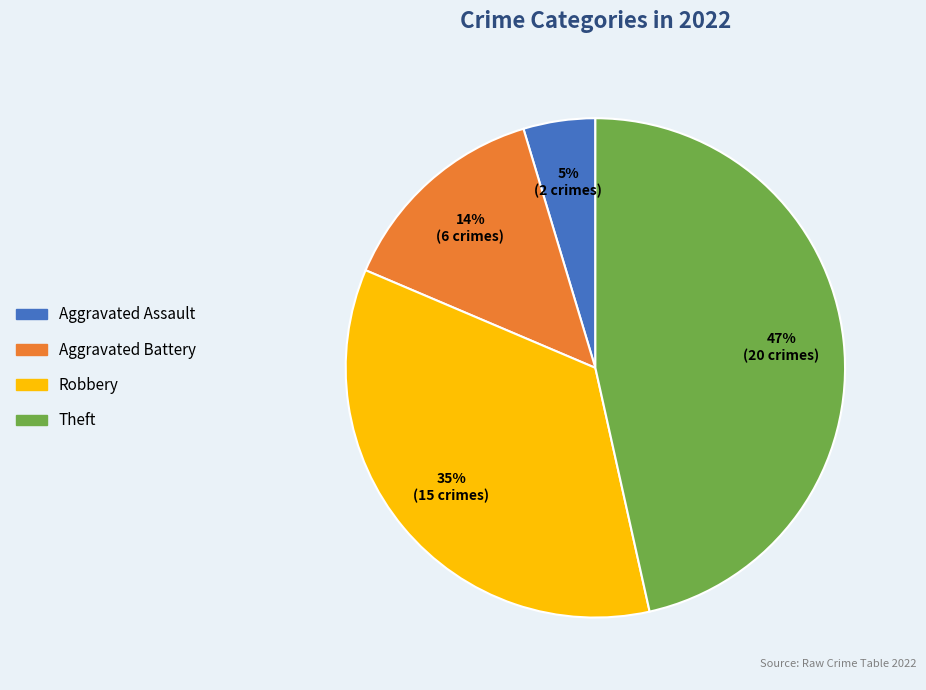

Is there a majority slice in this chart?

No